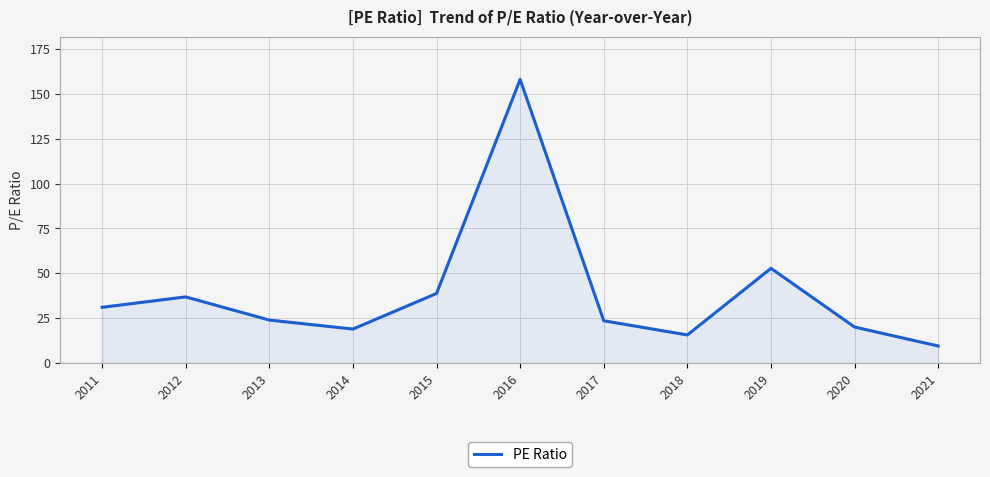

Is it true that the value at 2015 is 38.8?

True